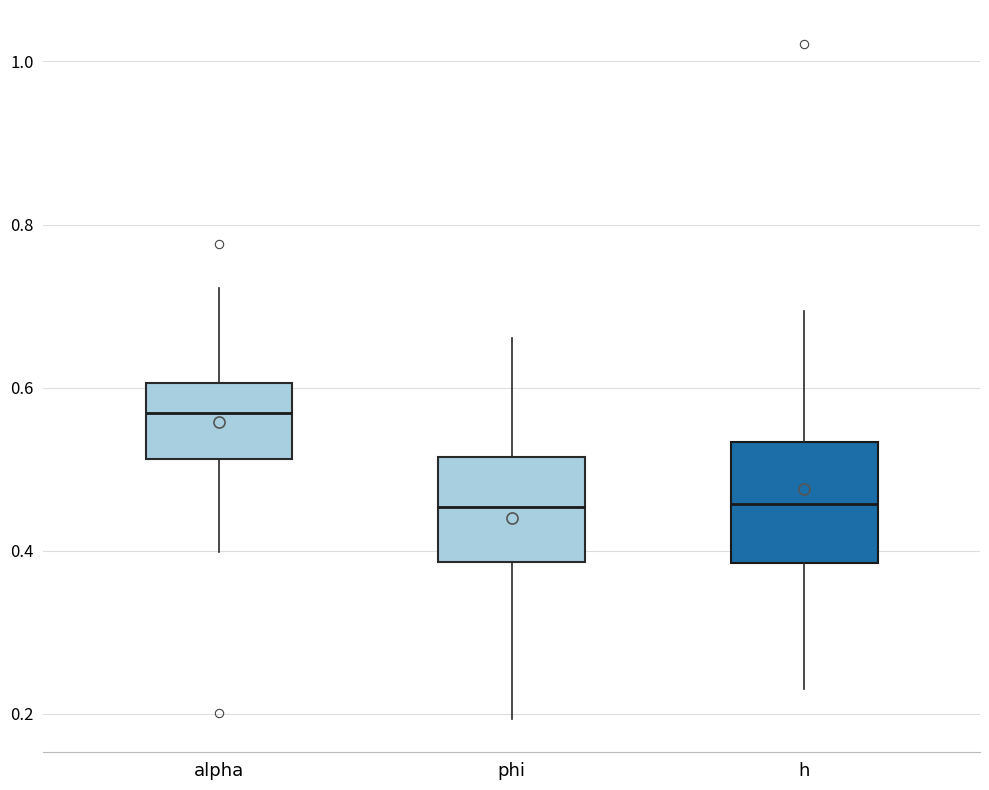

Which box has the highest median line?

alpha